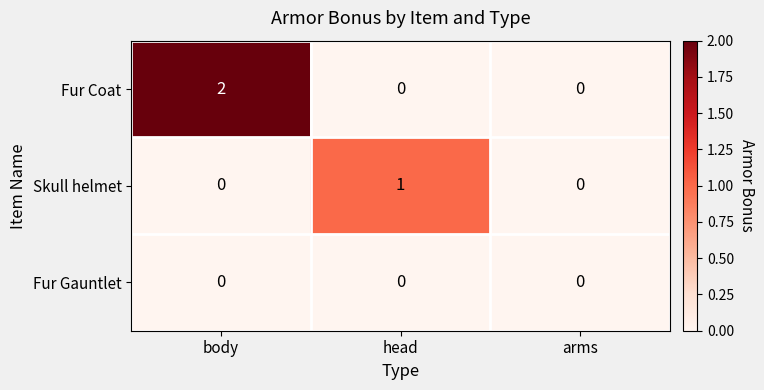

List the series in order of their peak value, lowest first.

Fur Gauntlet, Skull helmet, Fur Coat